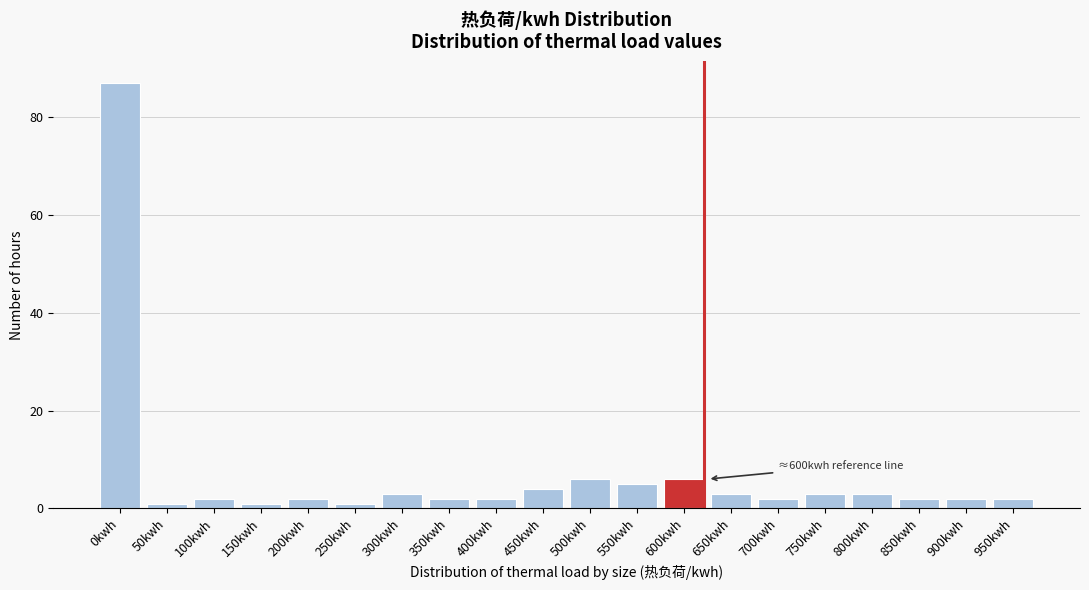

Reading right to left, what are all the values shown in this chart?

950kwh=2	900kwh=2	850kwh=2	800kwh=3	750kwh=3	700kwh=2	650kwh=3	600kwh=6	550kwh=5	500kwh=6	450kwh=4	400kwh=2	350kwh=2	300kwh=3	250kwh=1	200kwh=2	150kwh=1	100kwh=2	50kwh=1	0kwh=87